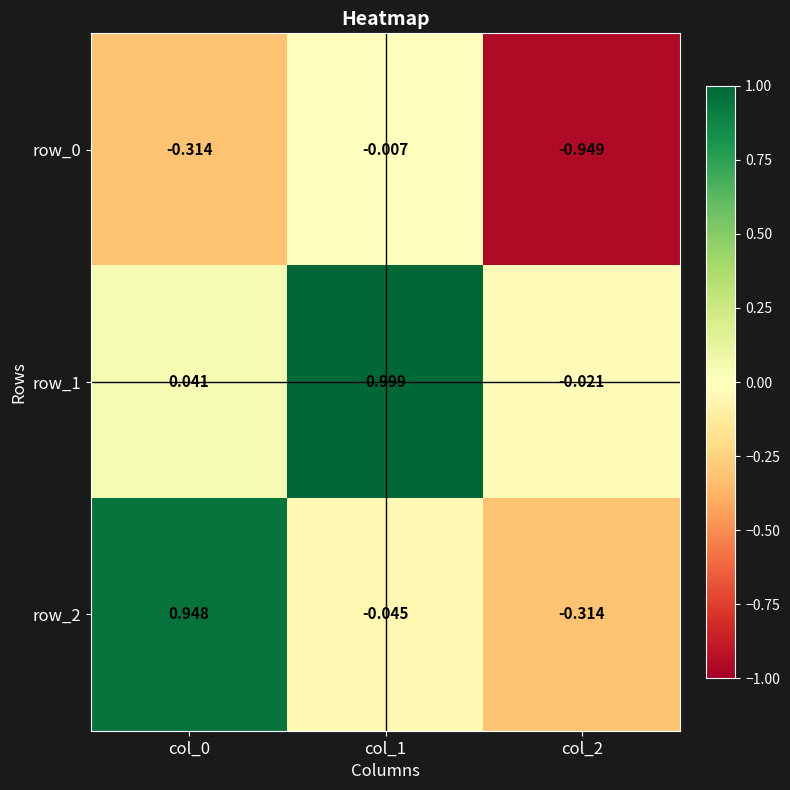

Is the value of row_2 at col_1 greater than the value of row_0 at col_2?

Yes